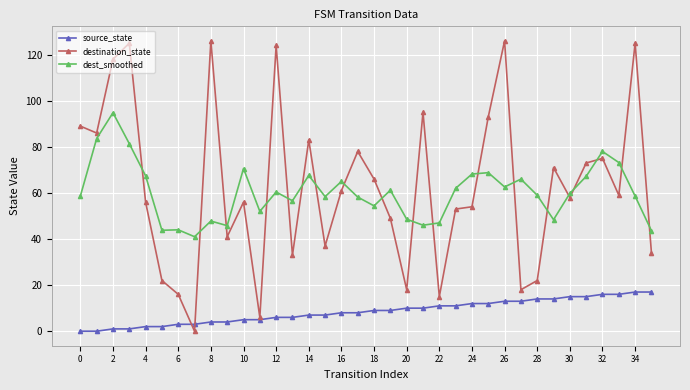

Rank the series by their maximum value, from lowest to highest.

source_state, dest_smoothed, destination_state